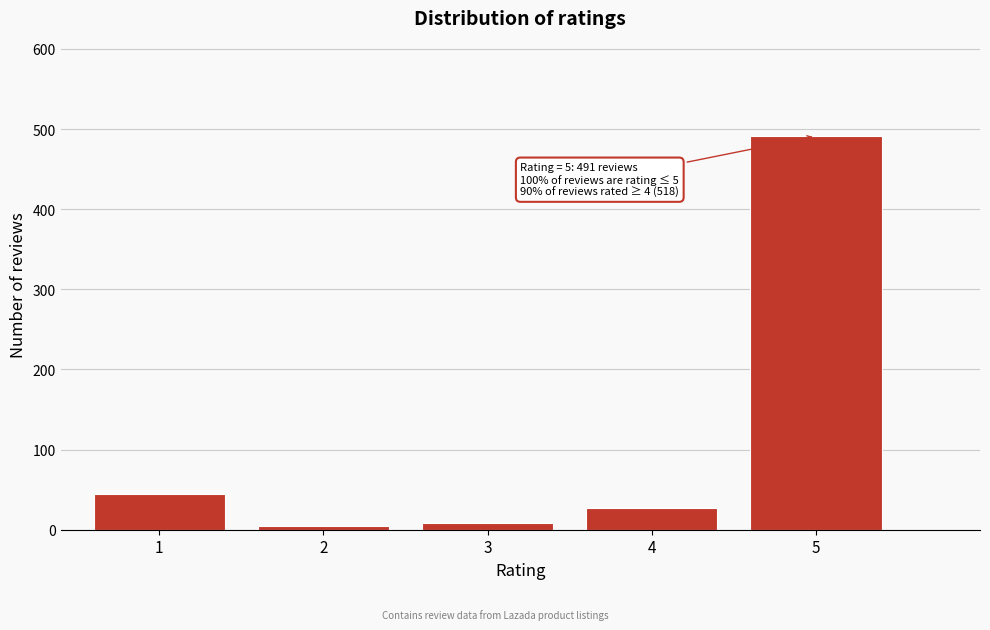

Reading left to right, what are all the values shown in this chart?

45	5	9	27	491